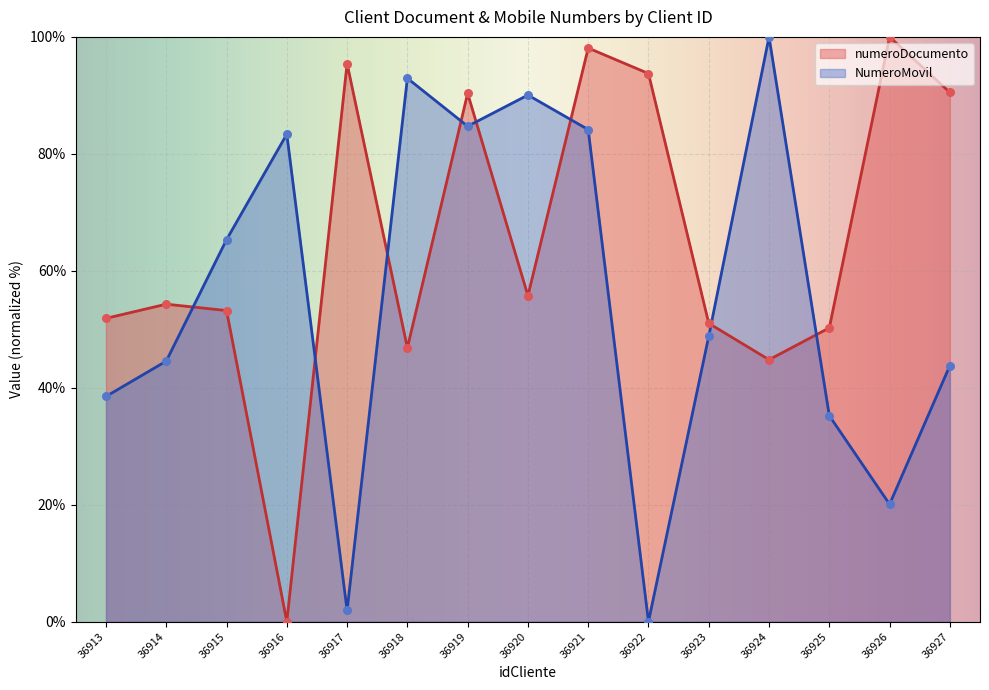

Which series has the largest total across all categories?

numeroDocumento